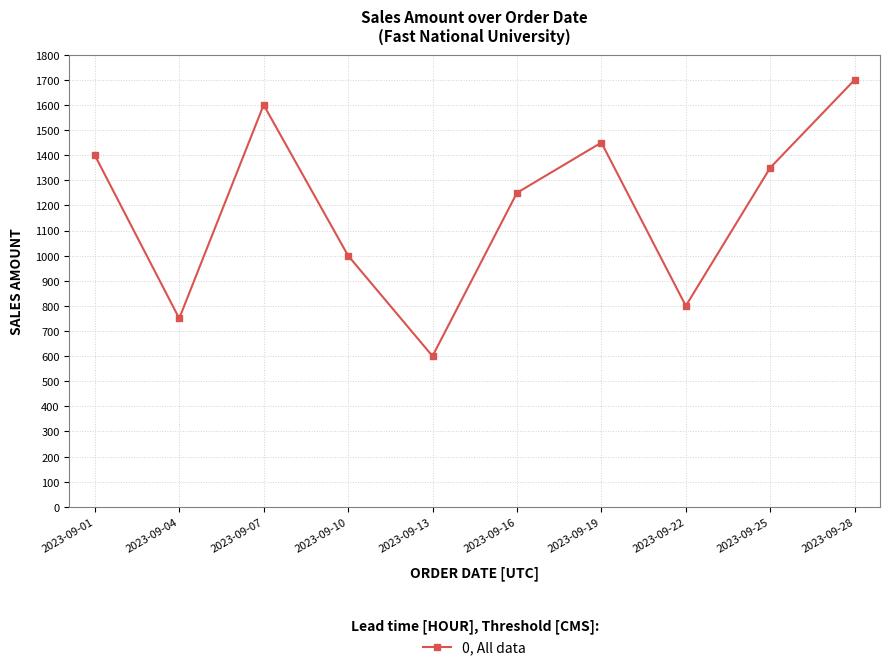

List the labels in order of value, largest first.

2023-09-28, 2023-09-07, 2023-09-19, 2023-09-01, 2023-09-25, 2023-09-16, 2023-09-10, 2023-09-22, 2023-09-04, 2023-09-13